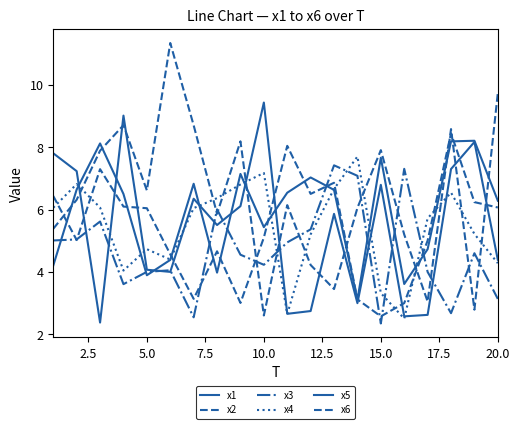

Does the chart have visible grid lines?

No